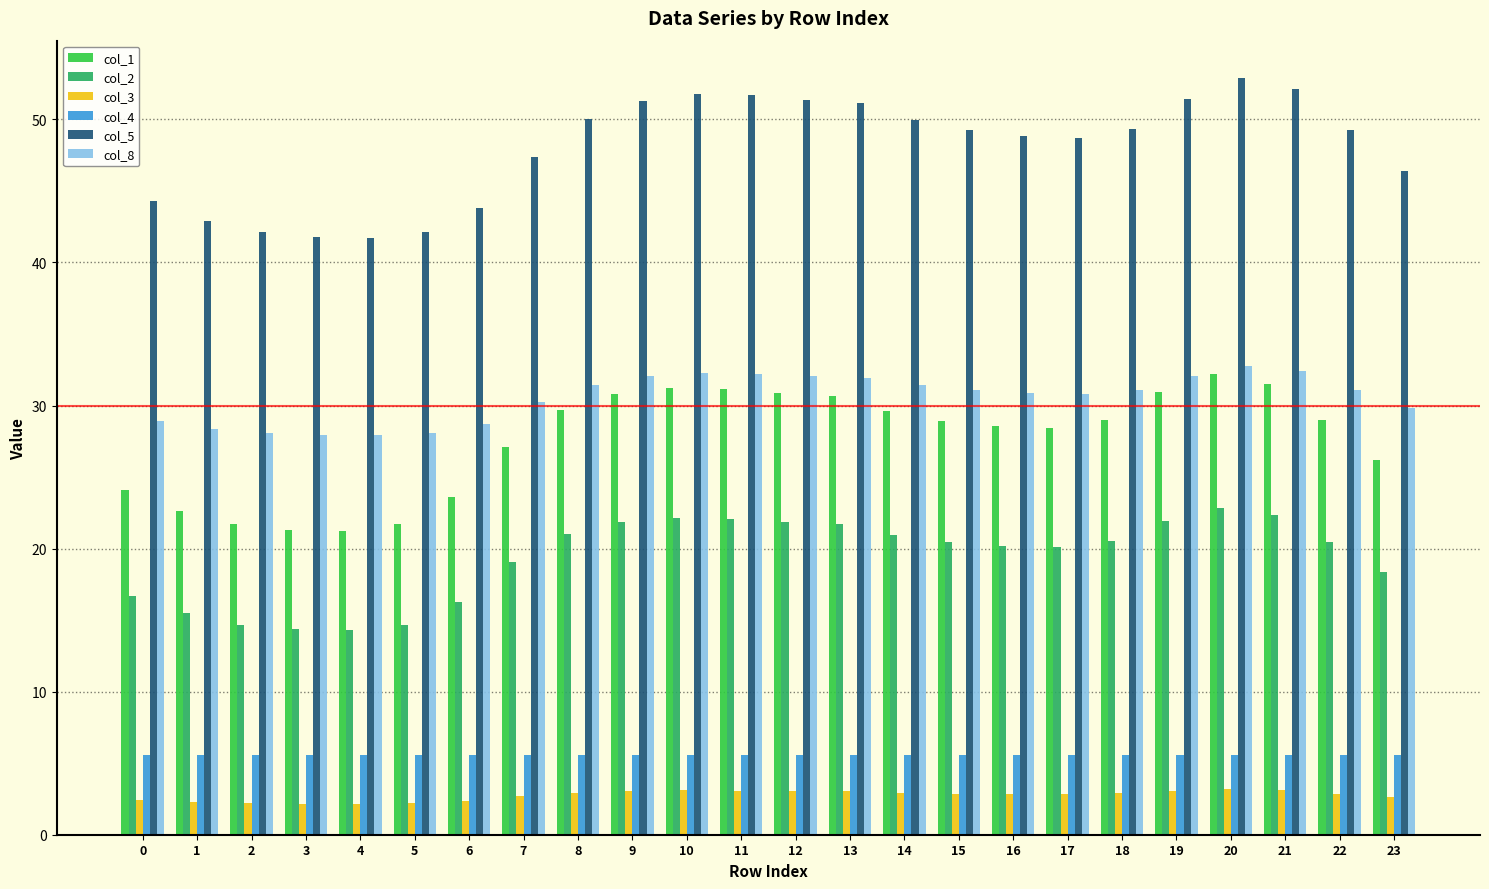

What is the value of the col_1 bar at the 15th from the left?

29.6